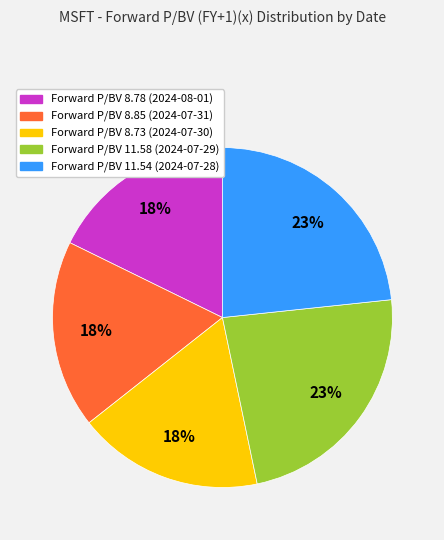

Is the sum of Forward P/BV 11.54 (2024-07-28) and Forward P/BV 8.73 (2024-07-30) greater than half?

No